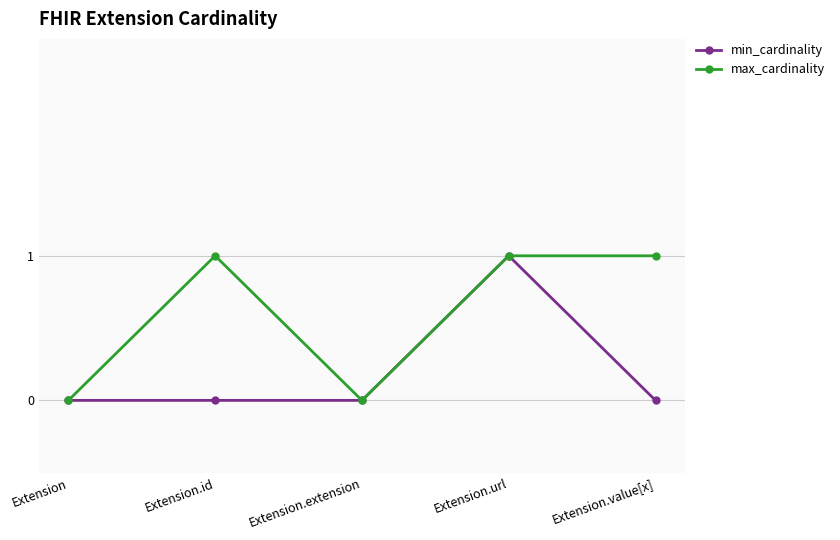

Rank the series by their average value, from lowest to highest.

min_cardinality, max_cardinality